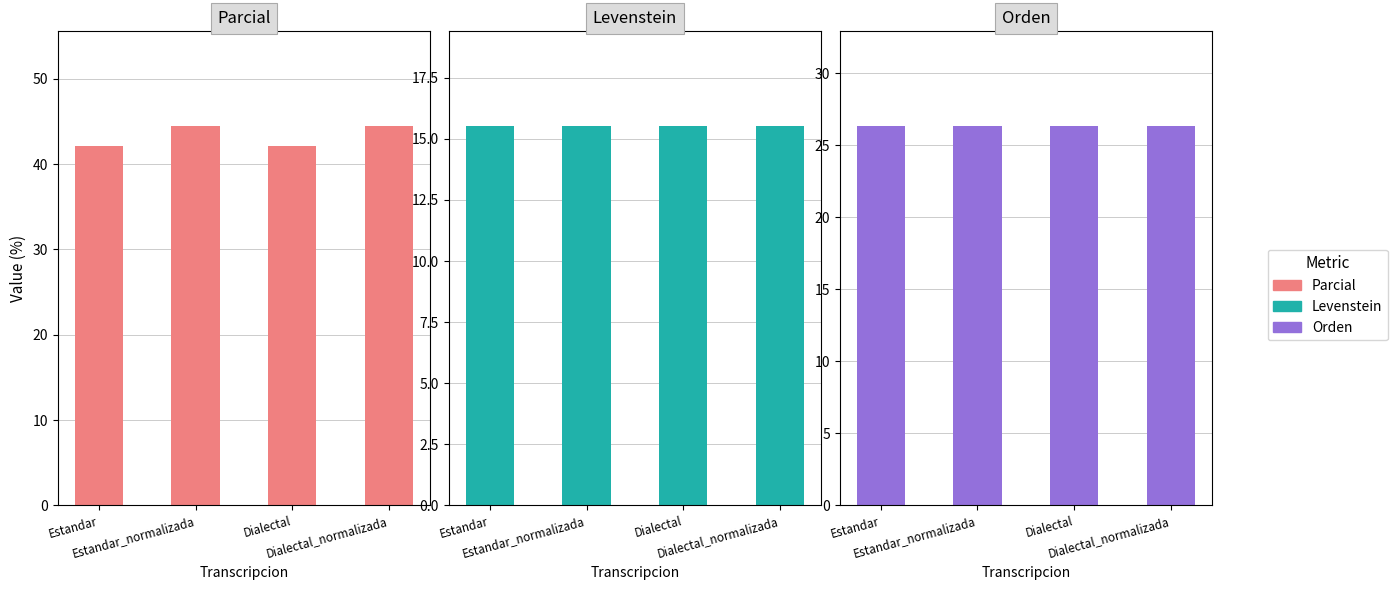

The Parcial series shows 75.8 at Dialectal_normalizada. True or false?

False